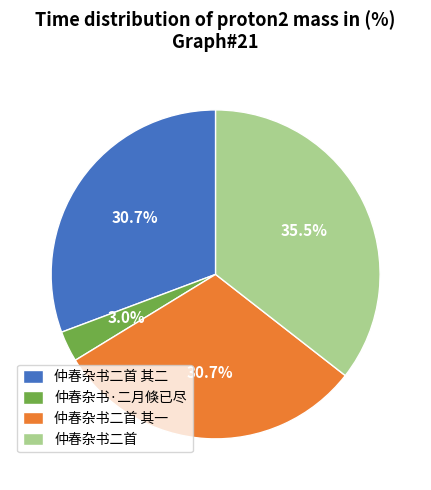

Which category has the smallest portion of the pie?

仲春杂书·二月倏已尽